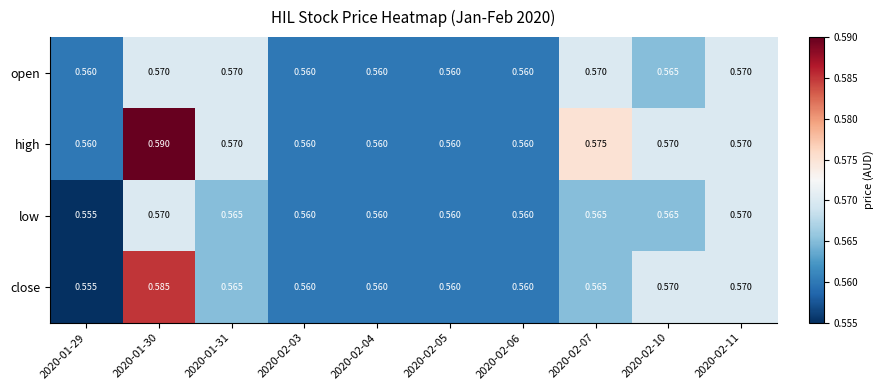

At which category is the sum across all series the highest?

2020-01-30